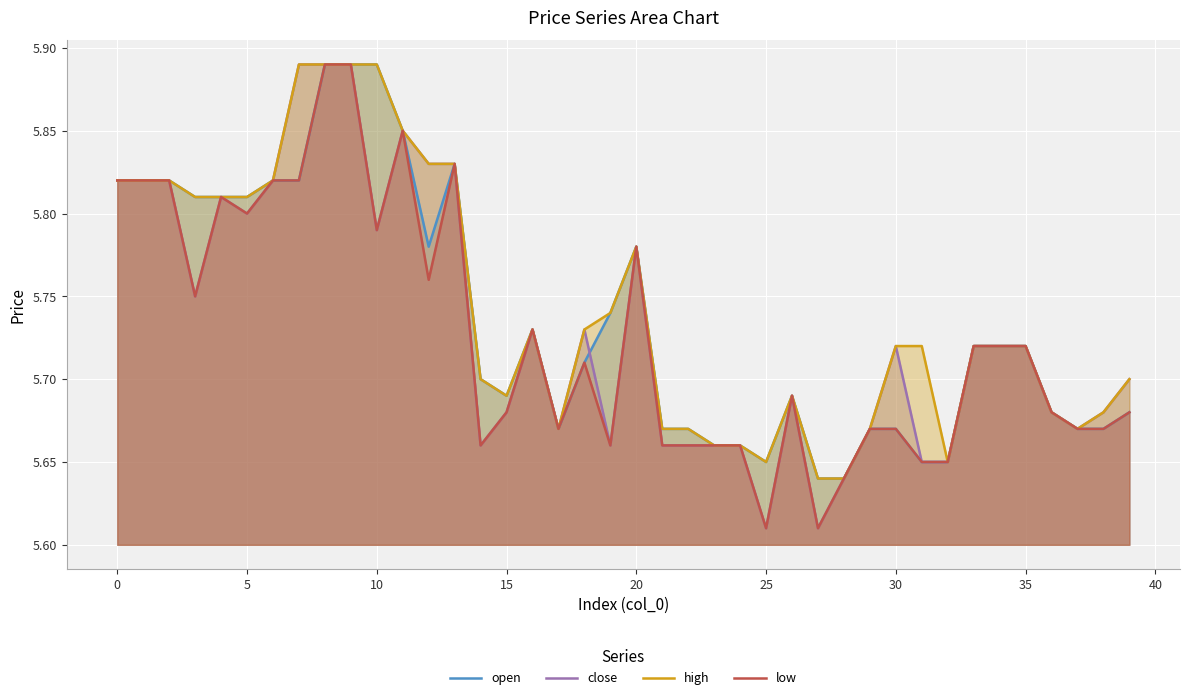

How many data points does each series have?

40